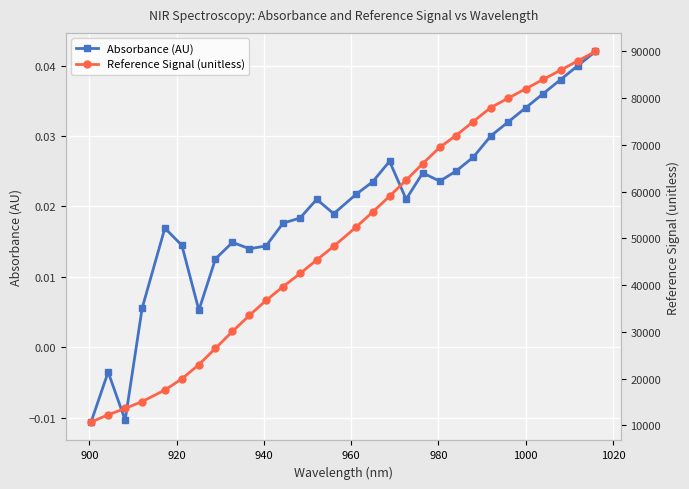

How many negative values does the Absorbance (AU) series have?

3